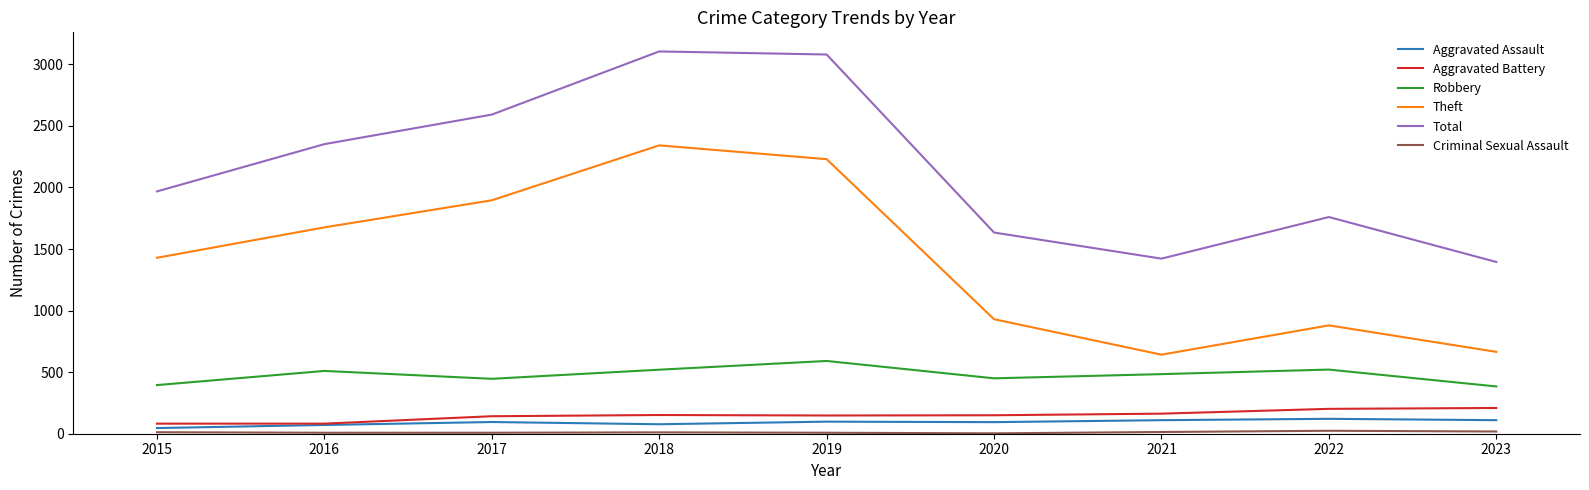

Is it true that Aggravated Assault equals 46 at 2015?

True